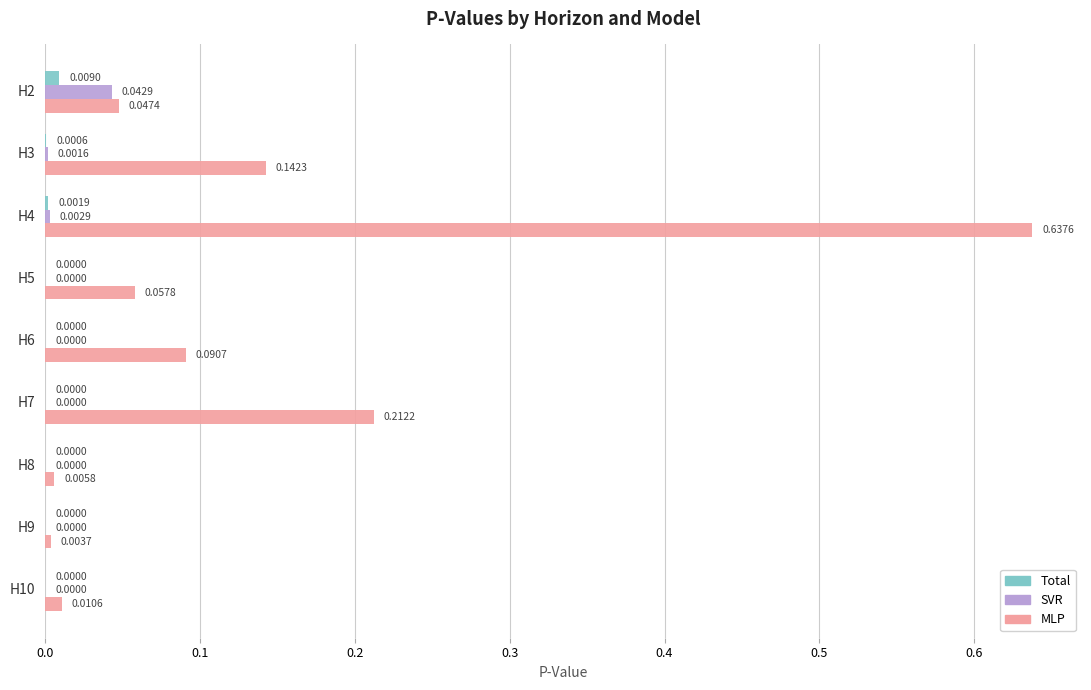

What is the sum of all MLP values?

1.2